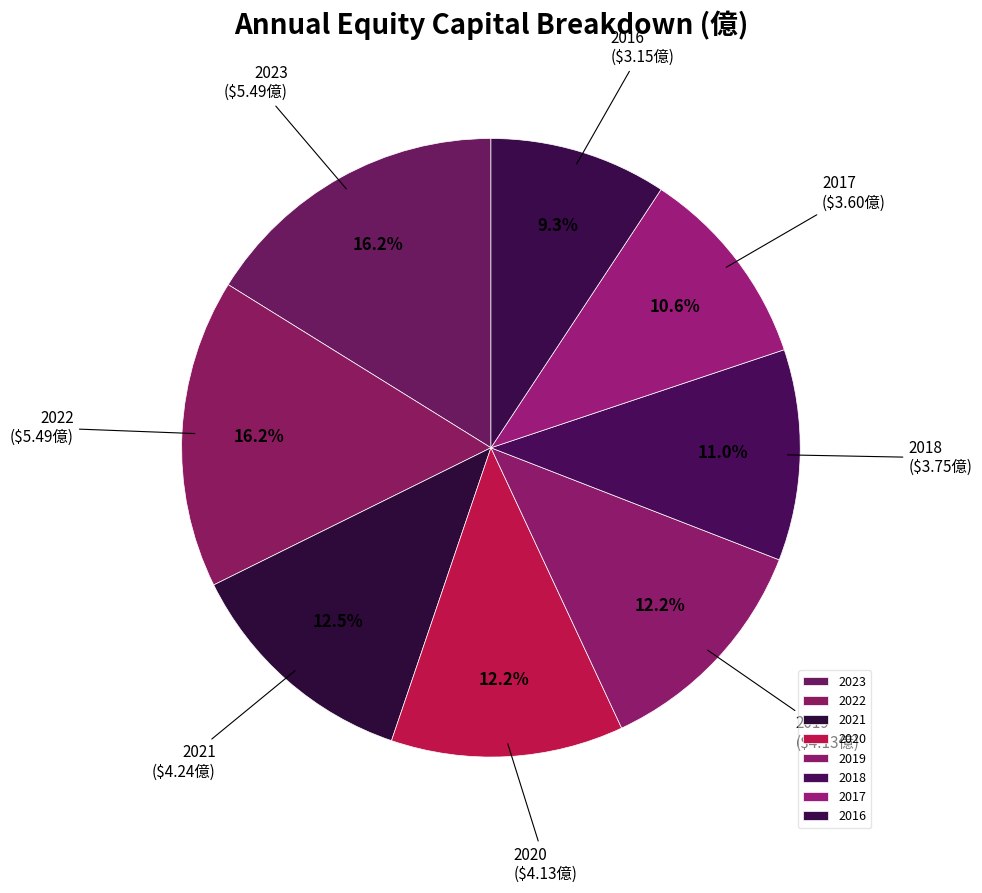

Is it true that 2019 is 3% of the pie?

False